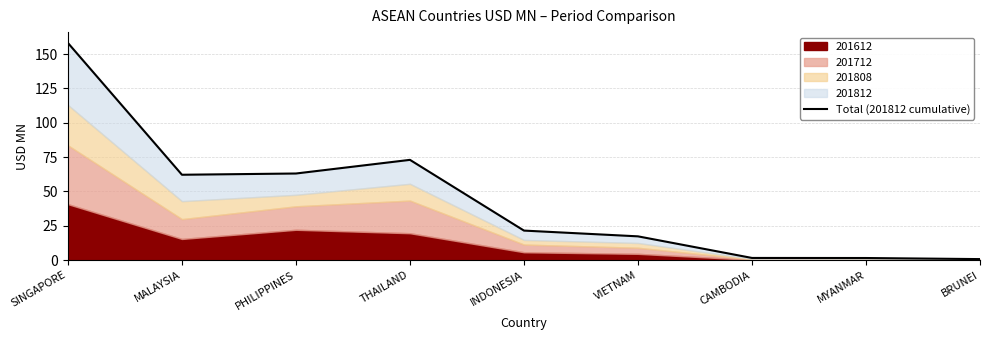

What is the change in value from THAILAND to CAMBODIA?

-71.5